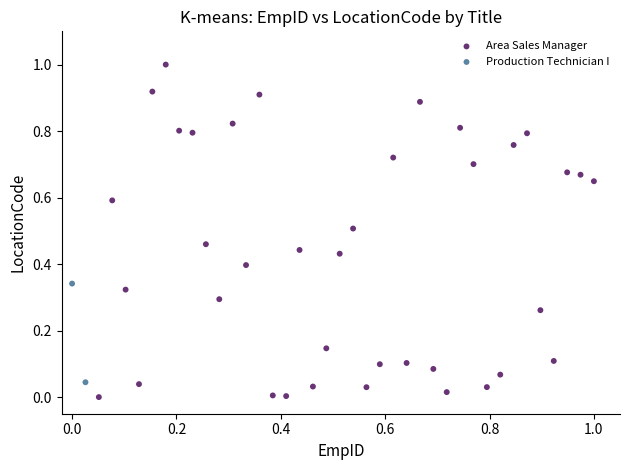

What are all the series names shown in the legend?

Area Sales Manager, Production Technician I